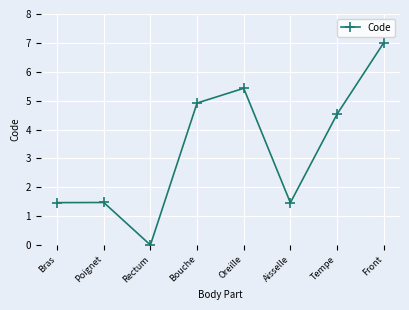

The chart shows a value of 7.0 at Front. True or false?

True